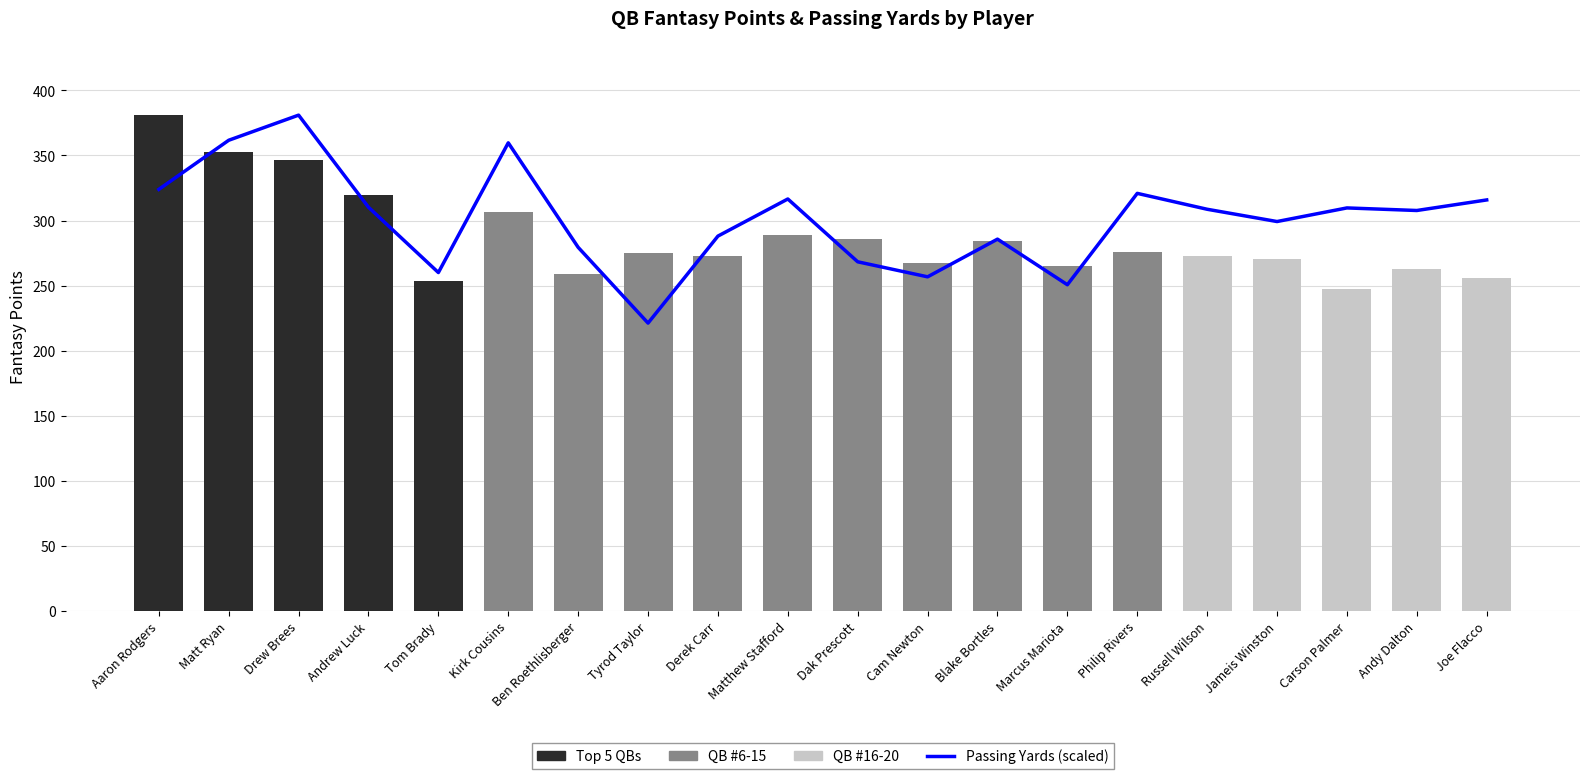

The value at Cam Newton is 256.7. True or false?

True